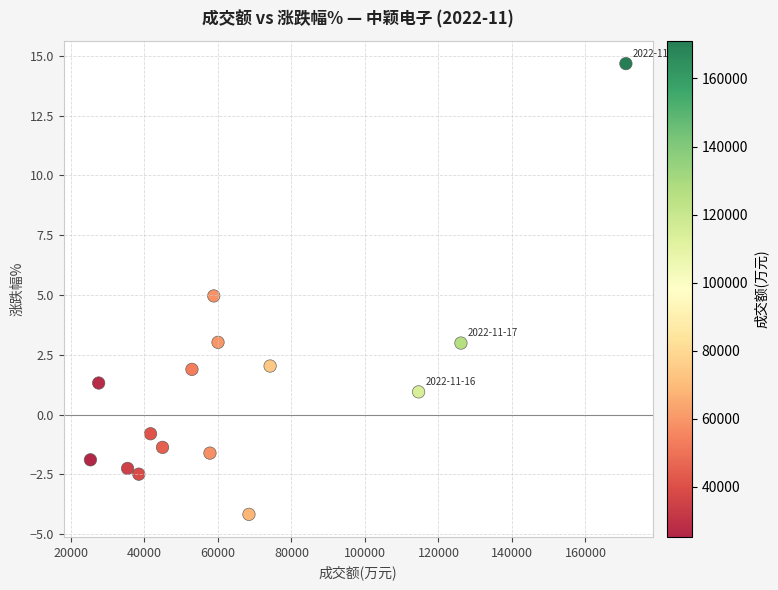

What is the range of X values (max minus min)?

145683.0